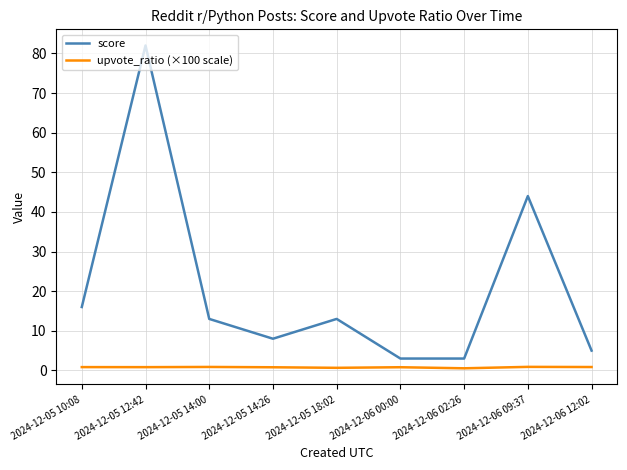

What is the maximum value for score?

82.0